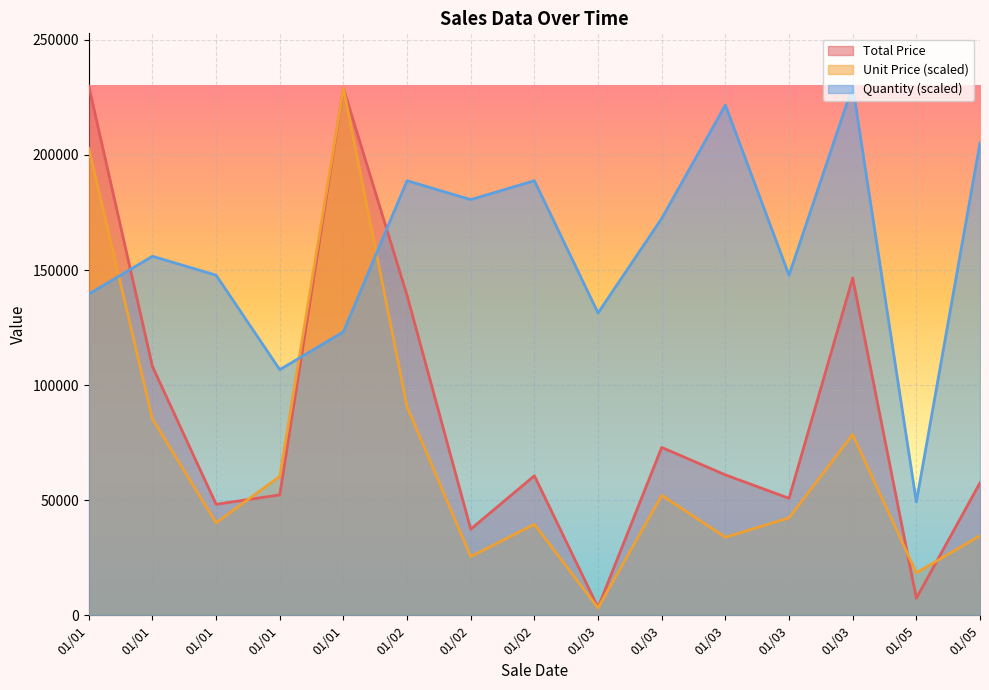

Is the value of Total Price at 01/03 greater than the value of Quantity at 01/03?

No